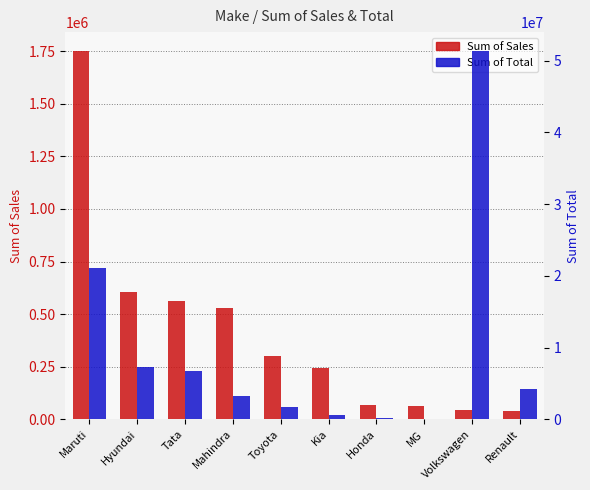

Is it true that Sum of Sales equals 69872 at Honda?

True